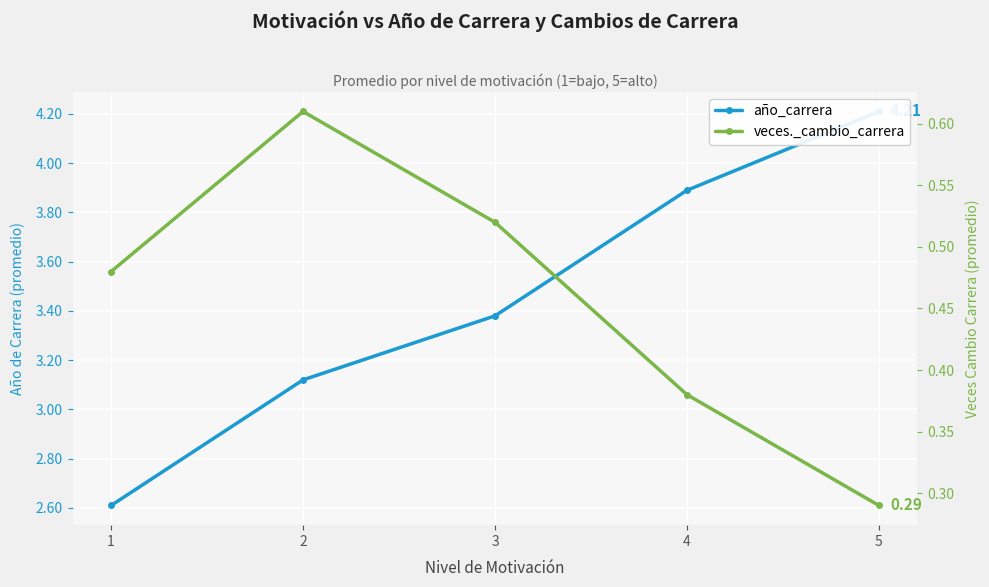

What is the sum of all año_carrera values?

17.2